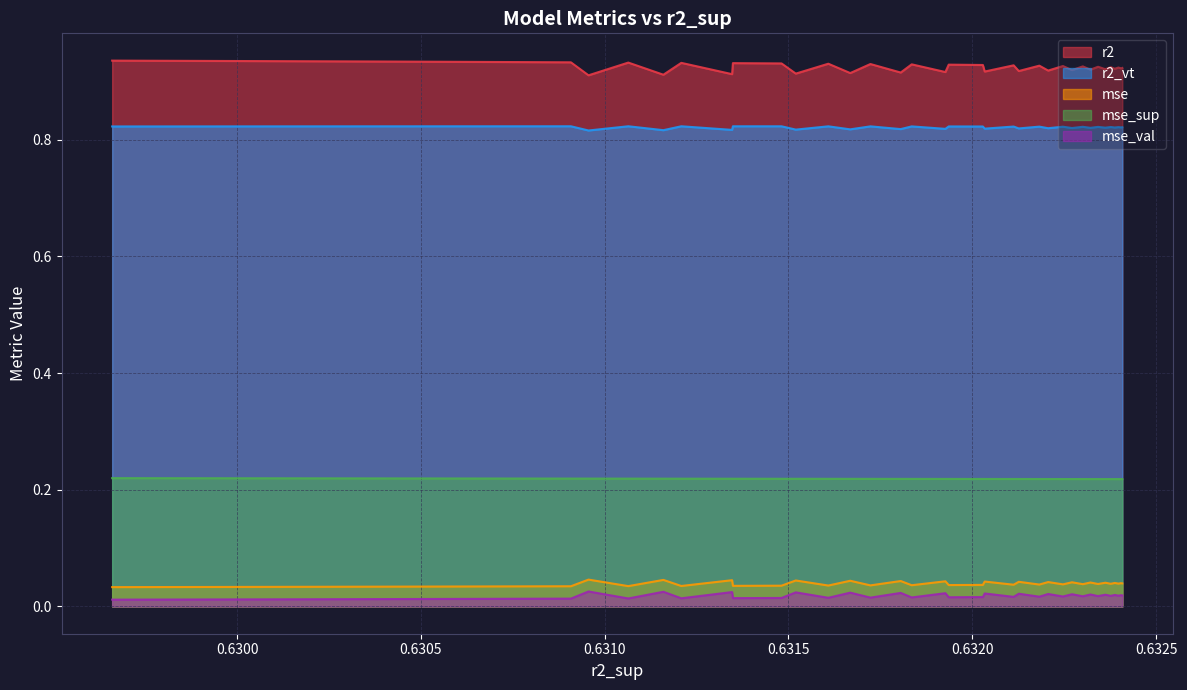

What is the sum of the mse_sup values at model_1_0_32 and model_1_0_3?

0.4